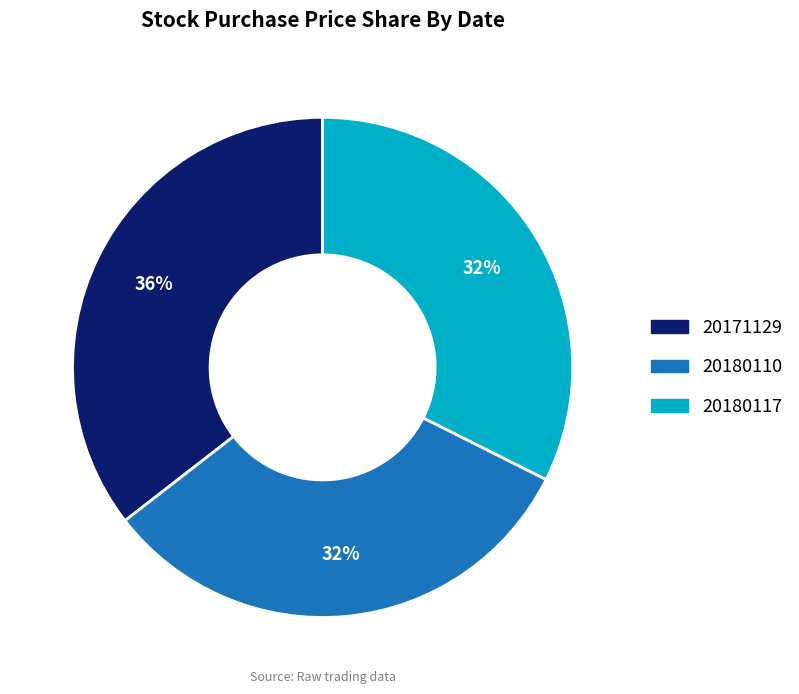

Is the sum of 20180117 and 20171129 greater than half?

Yes